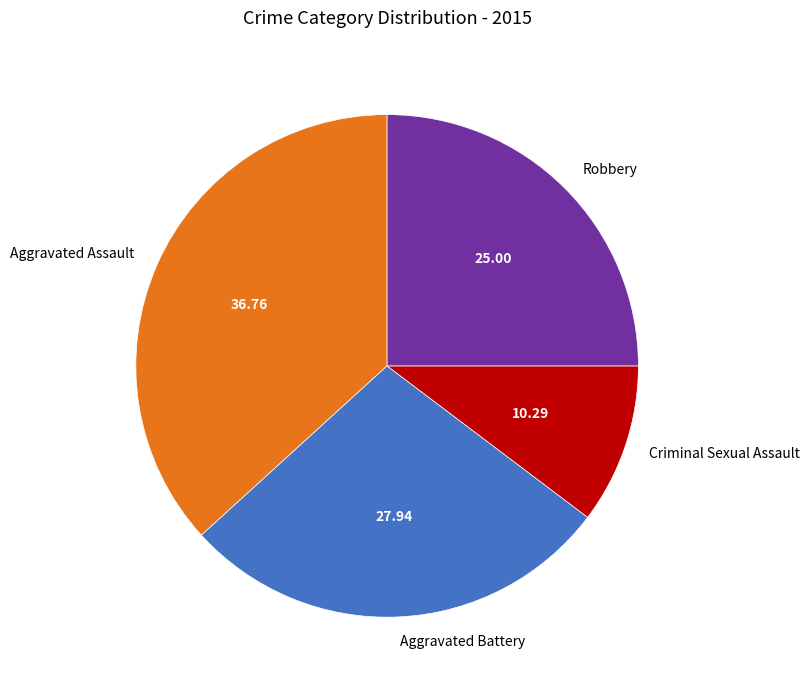

Approximately how many times larger is the value at Aggravated Battery compared to Robbery?

1.1